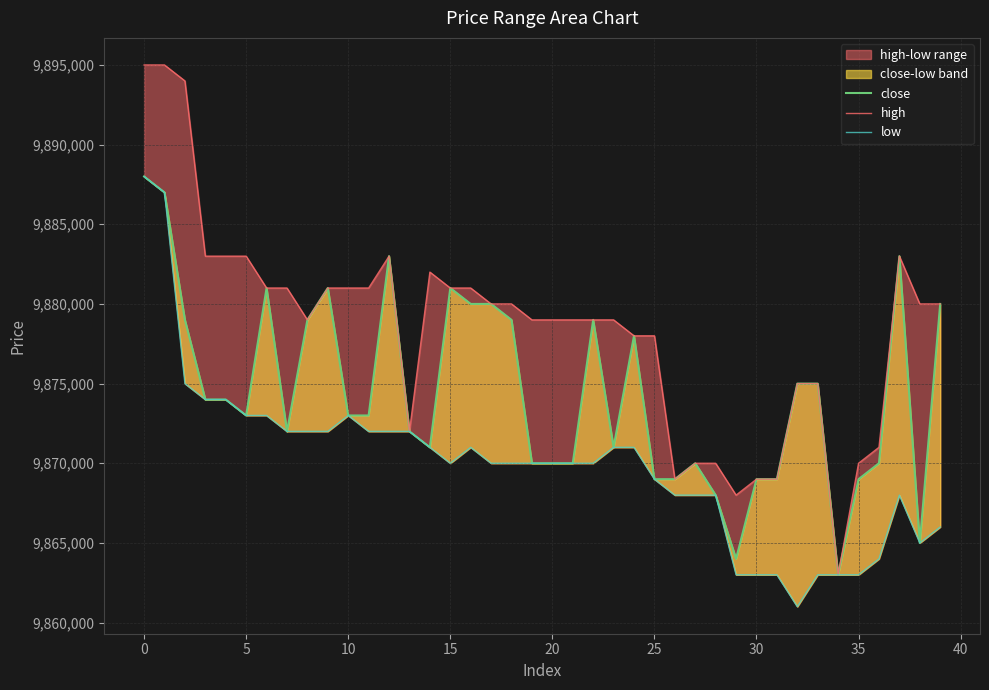

At how many categories does at least one series exceed 9891088?

3